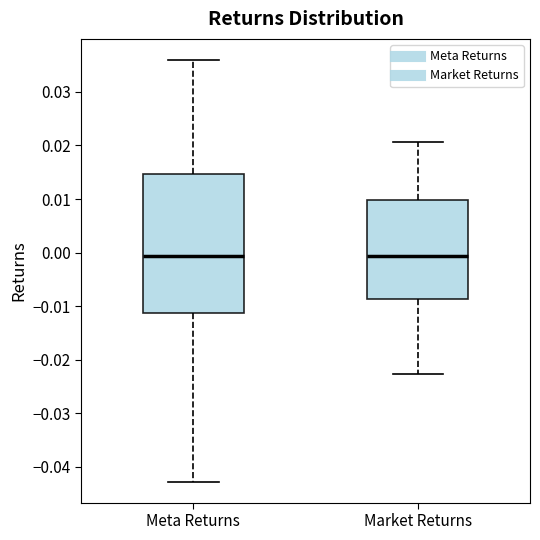

Reading left to right, transcribe this box plot: for each box, give where its median line is, the range the box spans, and where its two whiskers end, as read against the y-axis. The values are not printed on the chart, so give them approximately, as read against the axis.

Meta Returns: median -0.001, box -0.011 to 0.015, whiskers -0.043 to 0.036
Market Returns: median -0.001, box -0.009 to 0.010, whiskers -0.023 to 0.021